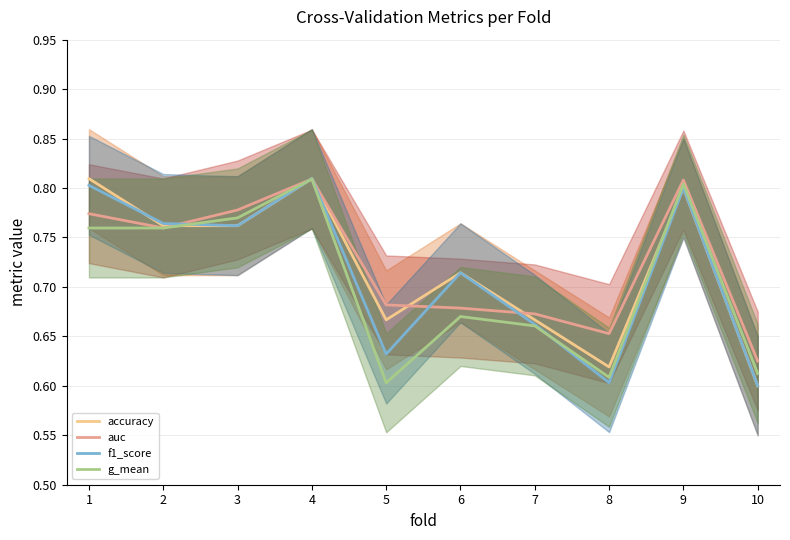

Where is auc nearest to the value 0?

10